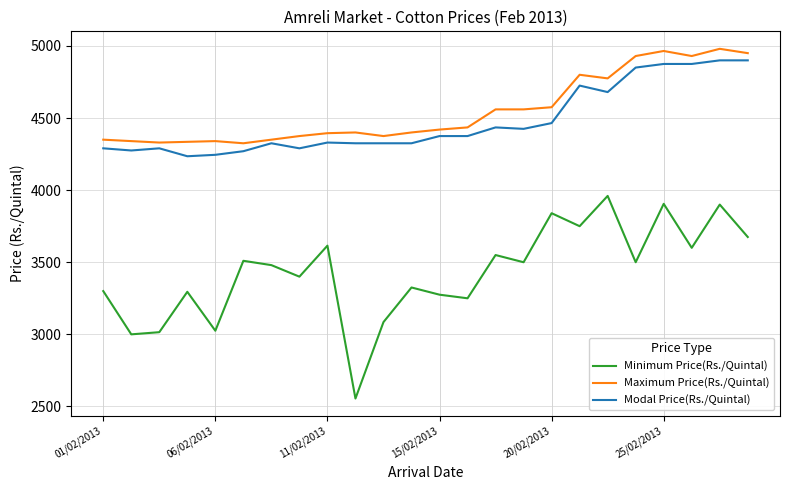

How many lines are shown in the chart?

3